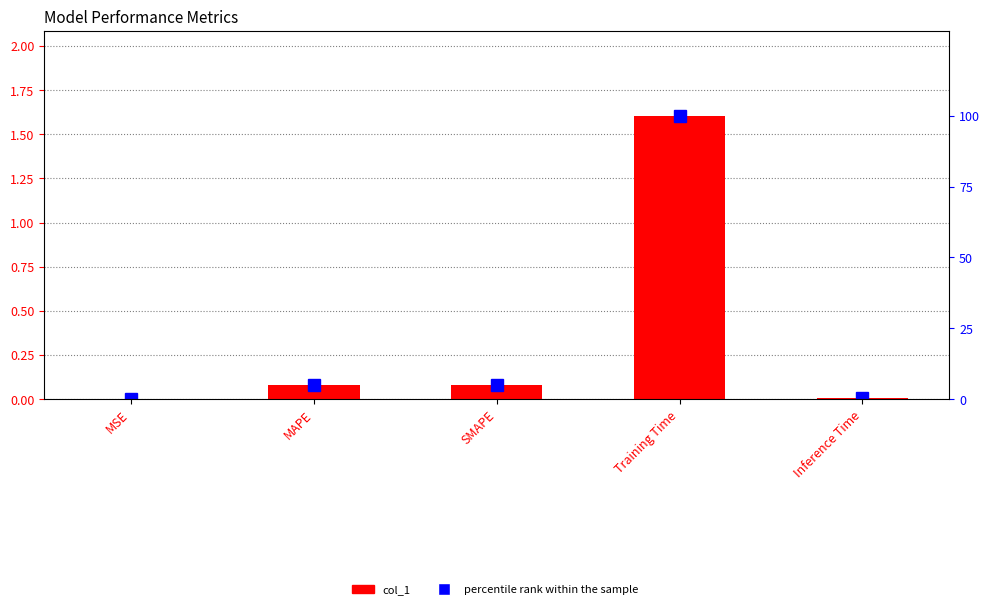

Reading right to left, what are all the values shown in this chart?

col_1: 0.0	1.6	0.1	0.1	0.0
percentile rank within the sample: 0.4	100.0	5.1	4.9	0.1